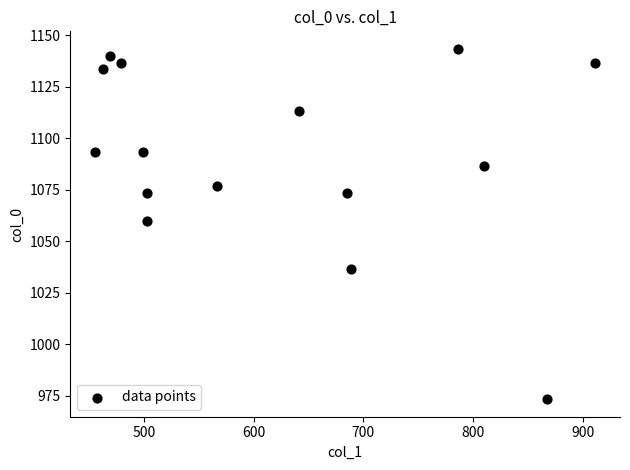

What is the range of X values (max minus min)?

455.6